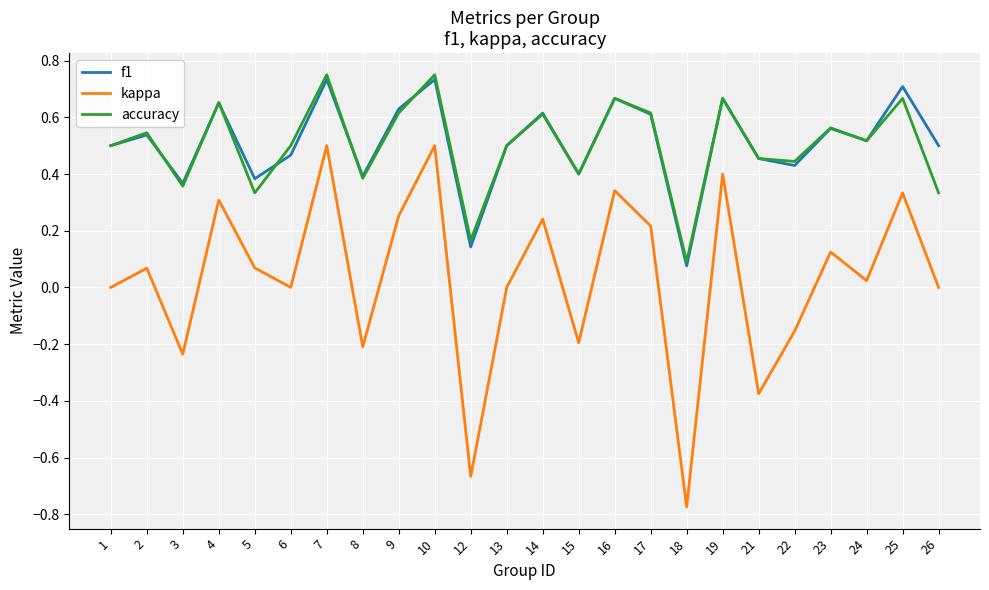

Is it true that f1 equals 0.5 at 26?

True